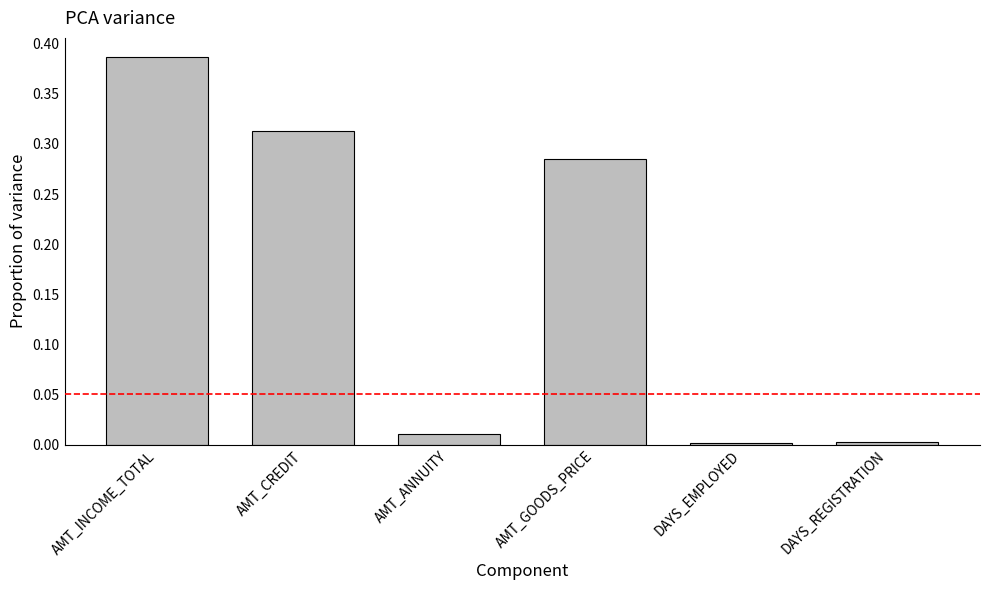

What is the sum of the values at AMT_INCOME_TOTAL and AMT_CREDIT?

0.7